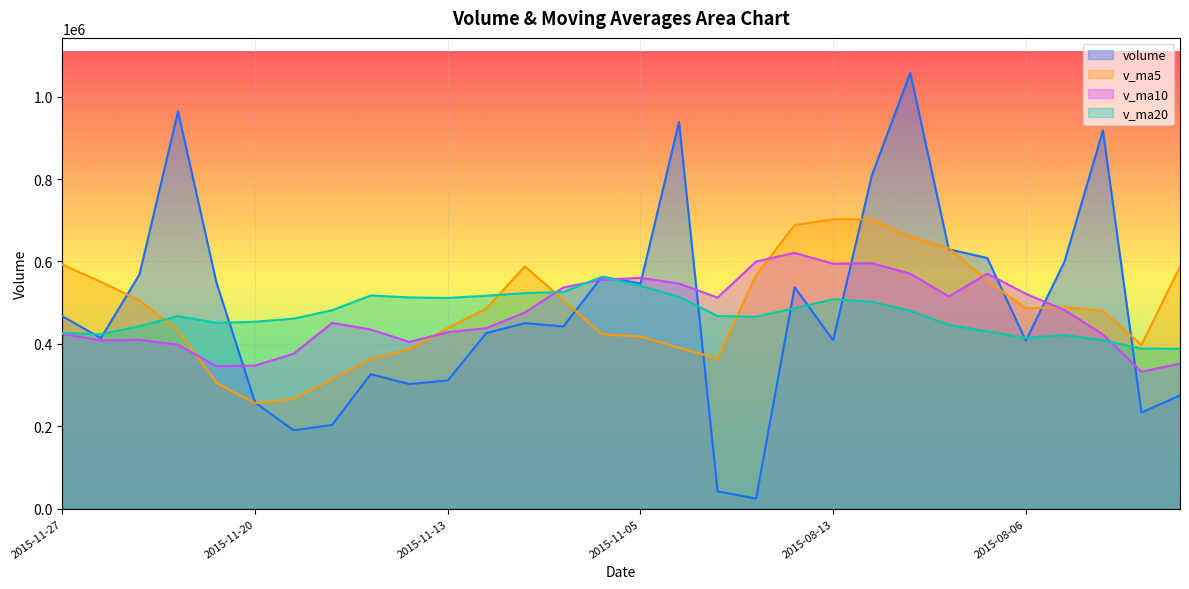

At which category is the sum across all series the highest?

2015-08-11